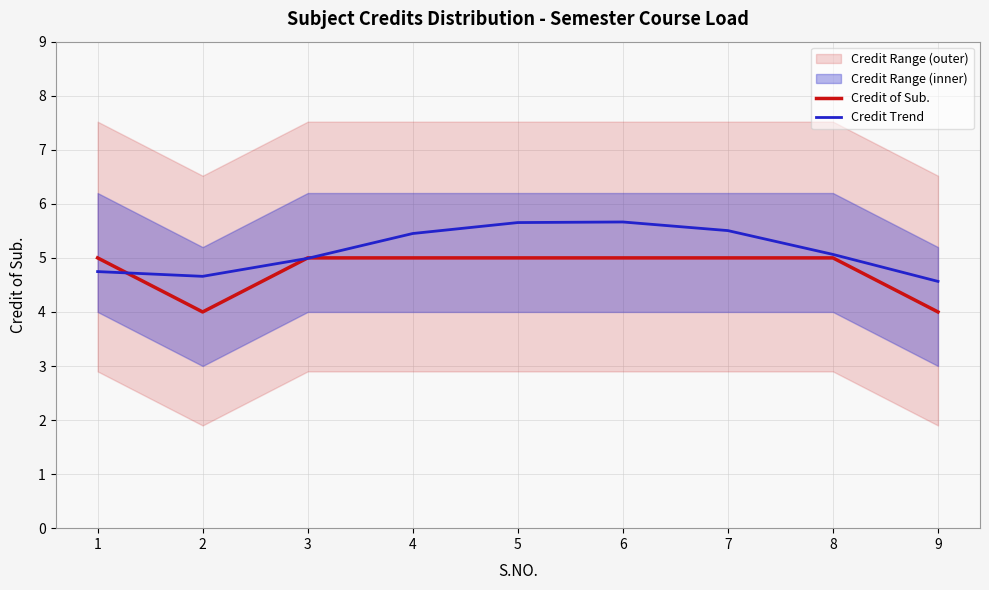

What is the value of the Credit Trend point at the 4th from the left?

5.5